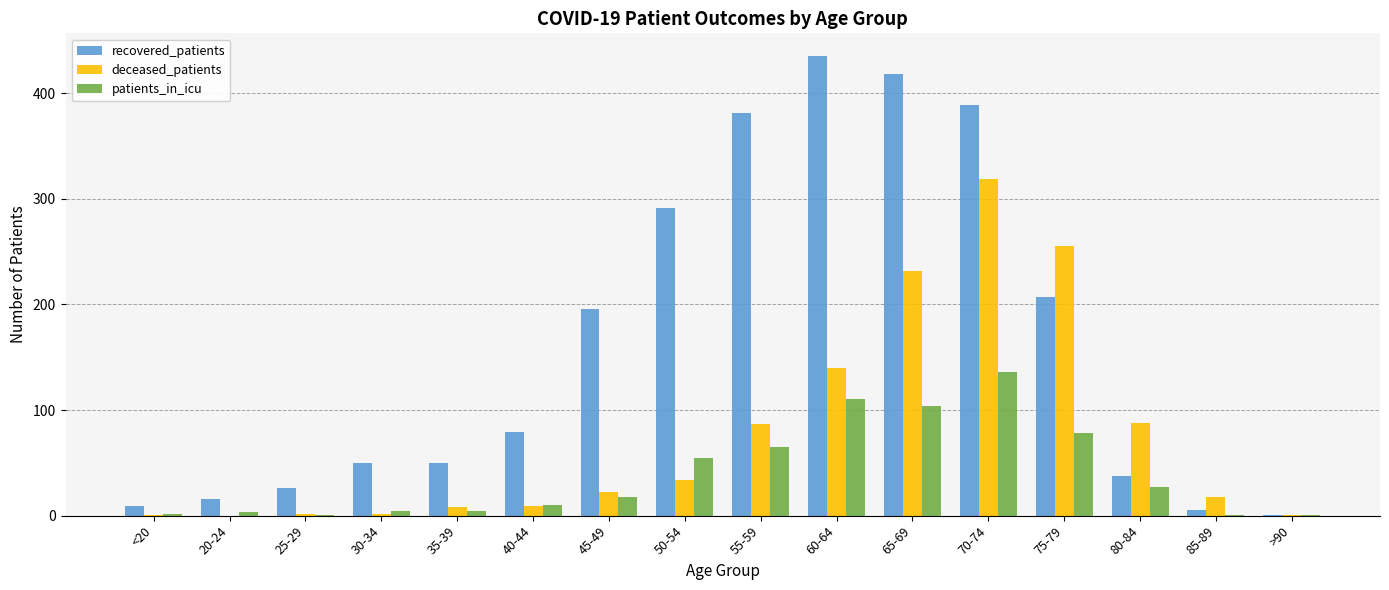

What is the sum of all recovered_patients values?

2591